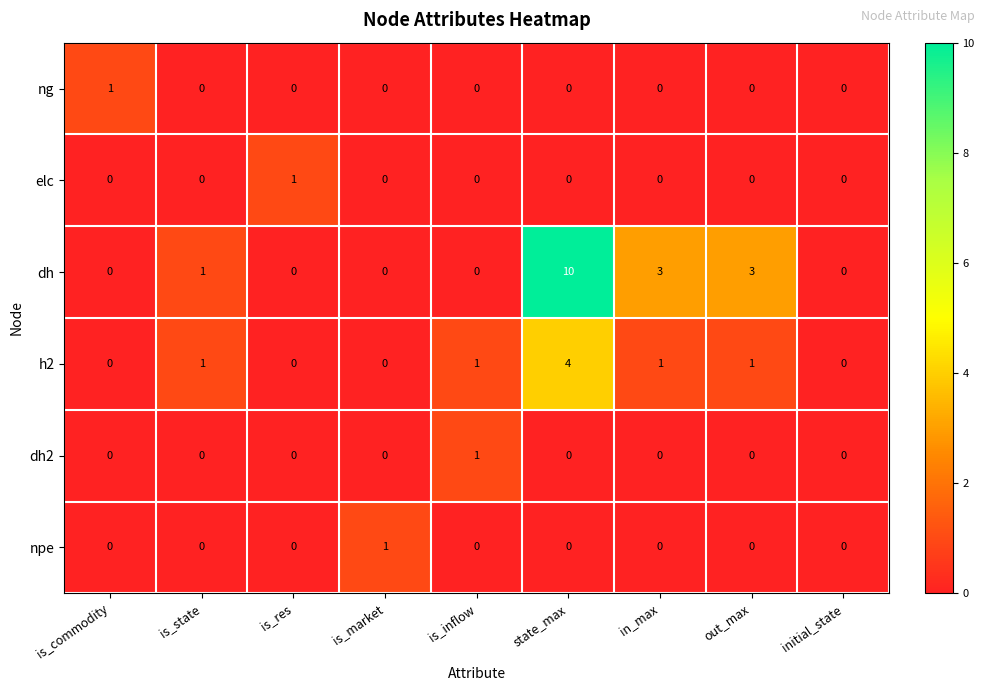

At which category is the sum across all series the highest?

state_max